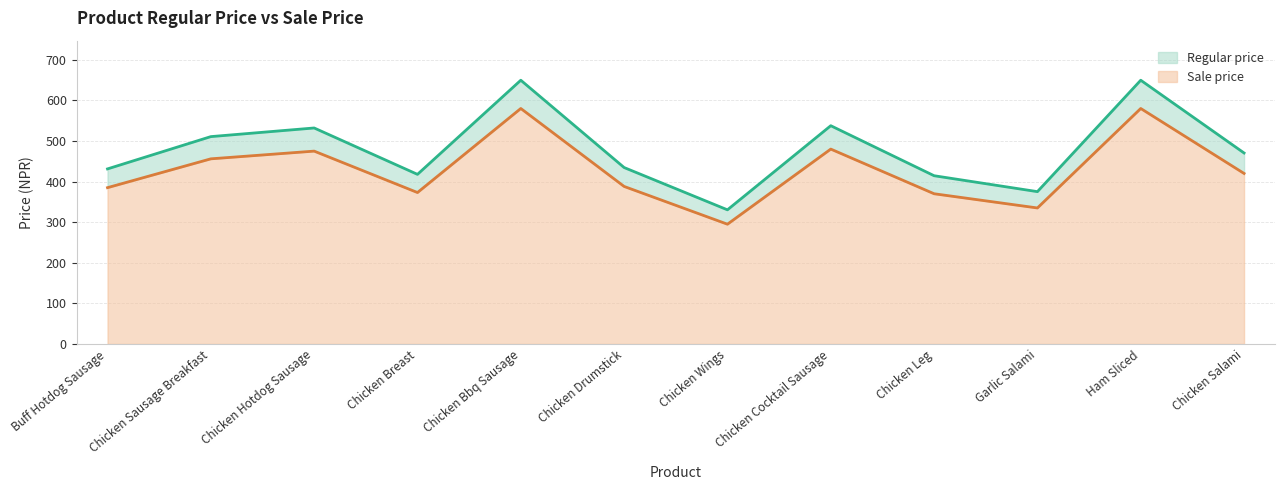

Where does the Regular price series first go above 470?

Chicken Sausage Breakfast